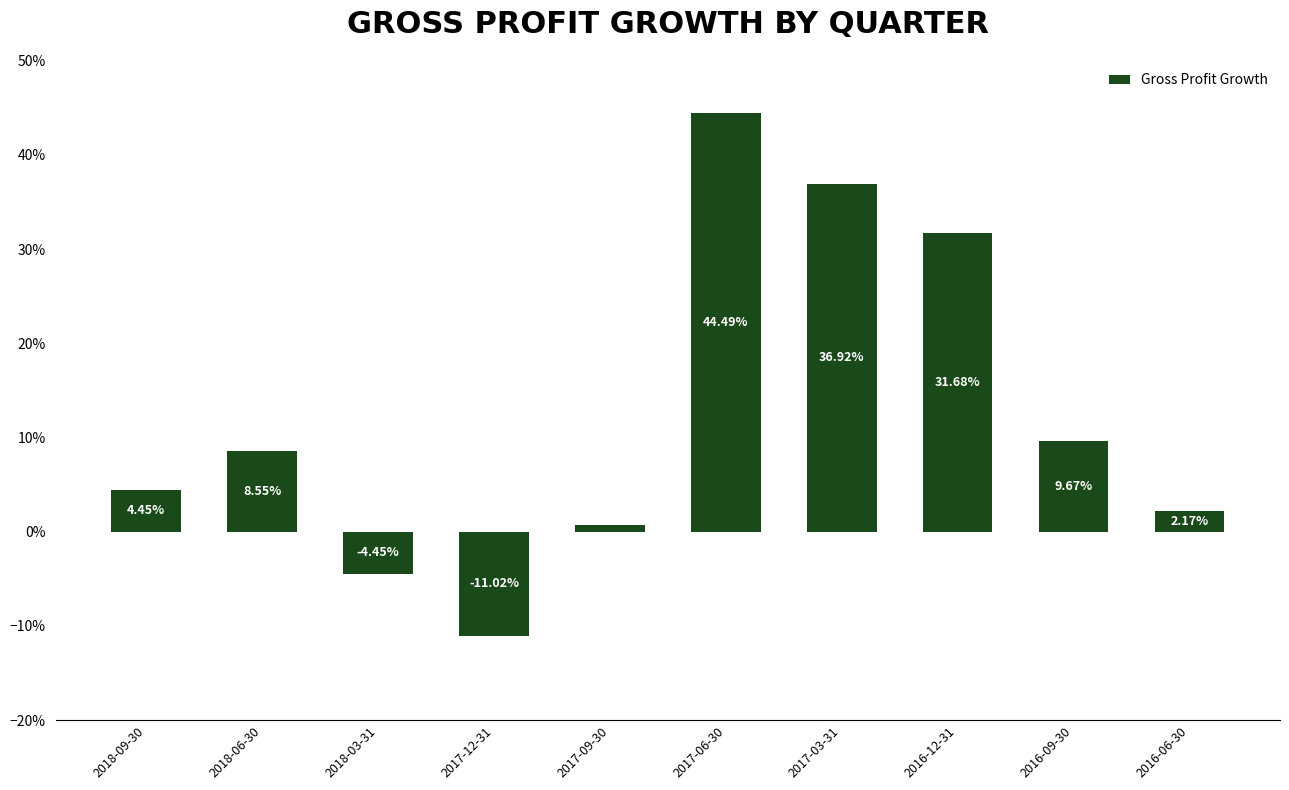

Is it true that the value at 2017-06-30 is 0.4?

True